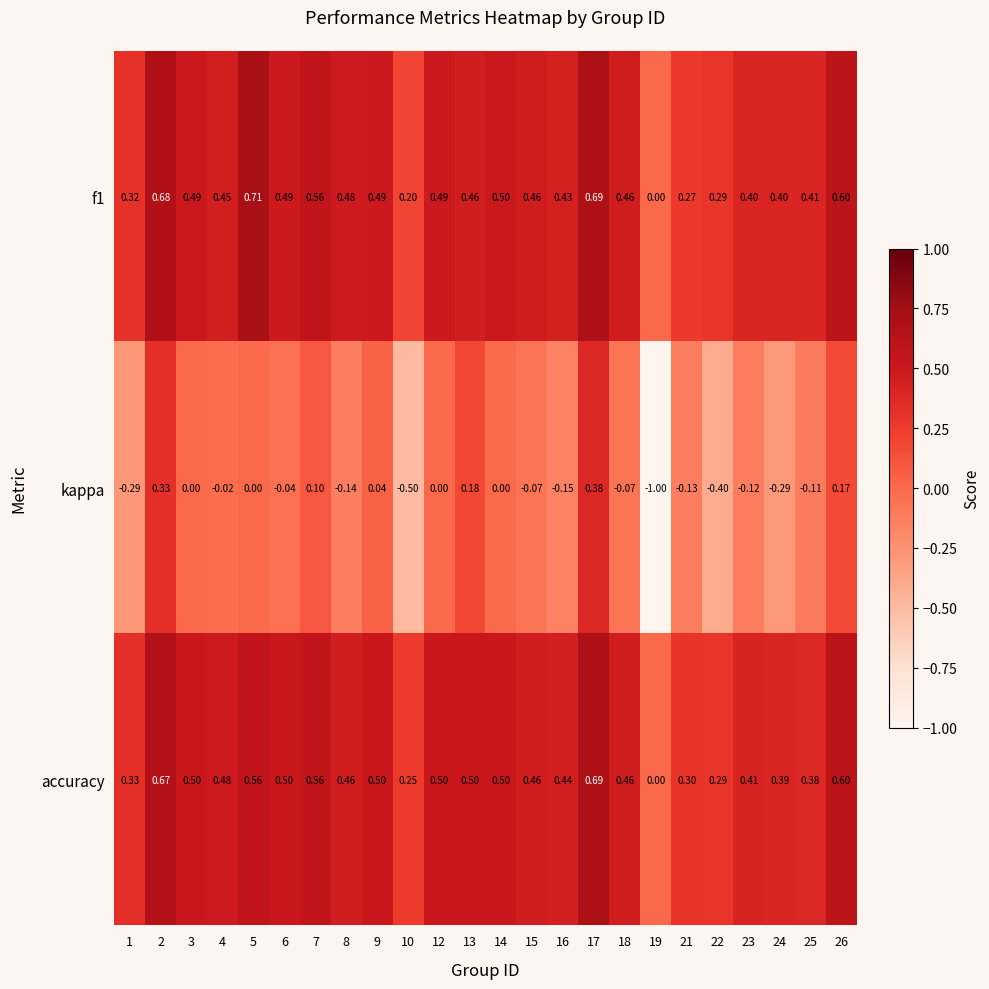

Between 15 and 25, which series saw the biggest shift?

accuracy